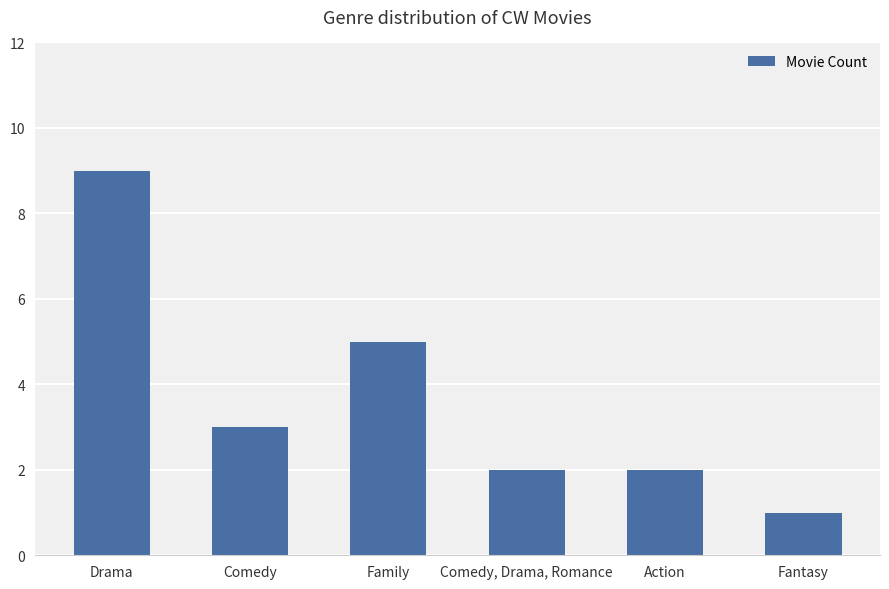

What position from the left is Comedy, Drama, Romance?

4